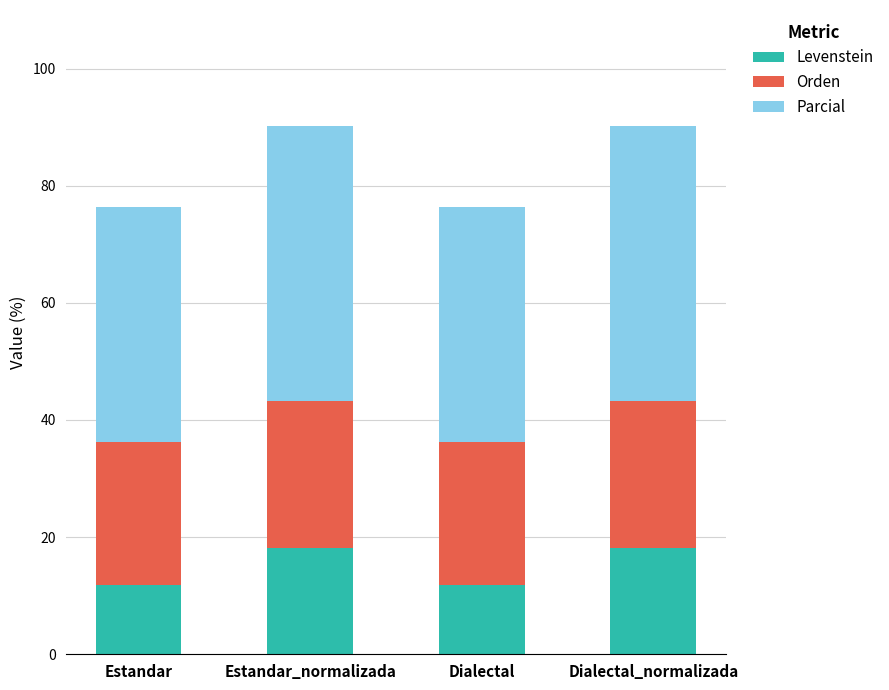

True or false: Levenstein has a value of 11.9 at Estandar.

True